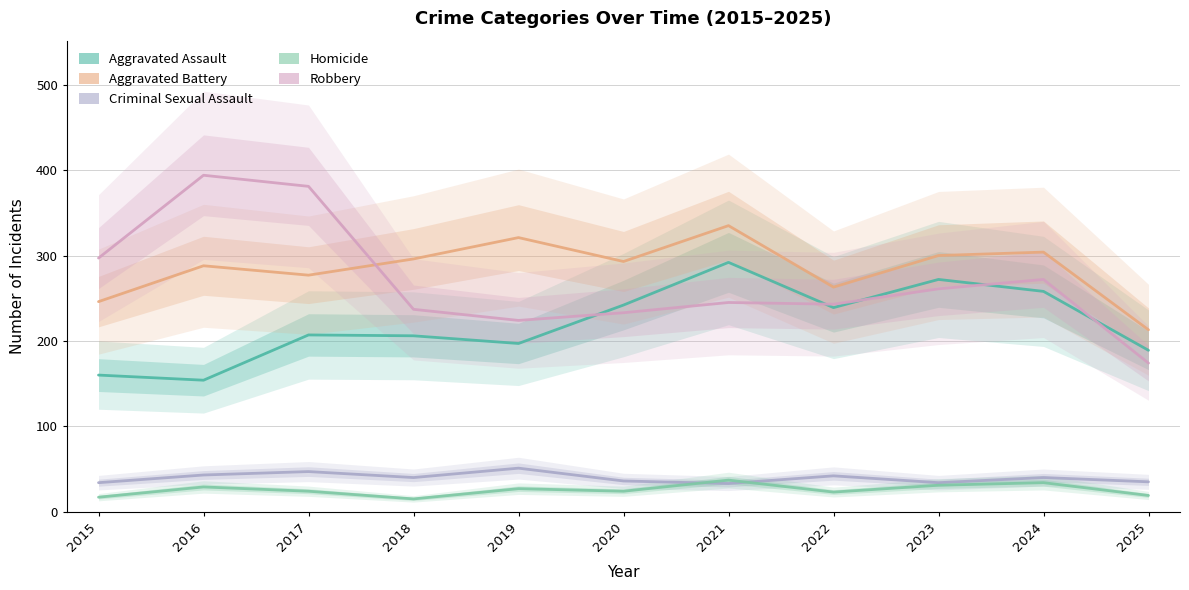

Reading right to left, extract all data points from this chart.

Aggravated Assault: 2025=189	2024=258	2023=272	2022=239	2021=292	2020=242	2019=197	2018=206	2017=207	2016=154	2015=160
Aggravated Battery: 2025=213	2024=304	2023=300	2022=263	2021=335	2020=293	2019=321	2018=296	2017=277	2016=288	2015=246
Criminal Sexual Assault: 2025=35	2024=40	2023=34	2022=42	2021=33	2020=36	2019=51	2018=40	2017=47	2016=43	2015=34
Homicide: 2025=19	2024=34	2023=31	2022=23	2021=37	2020=24	2019=27	2018=15	2017=24	2016=29	2015=17
Robbery: 2025=174	2024=272	2023=261	2022=243	2021=245	2020=233	2019=224	2018=237	2017=381	2016=394	2015=297